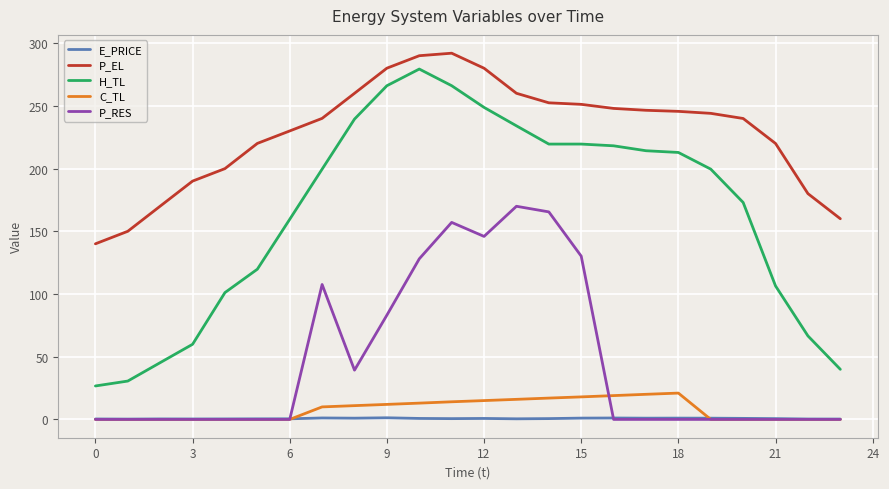

What is the minimum value for P_EL?

140.0